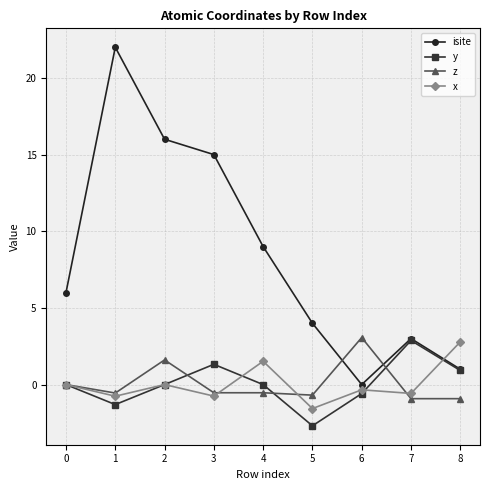

What is the maximum value for y?

2.9